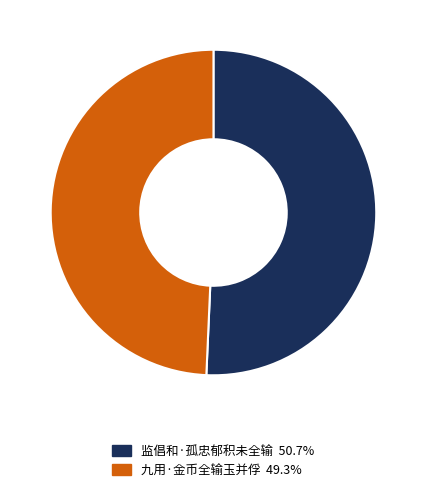

Is the sum of 九用·金币全输玉并俘 and 监倡和·孤忠郁积未全输 greater than half?

Yes